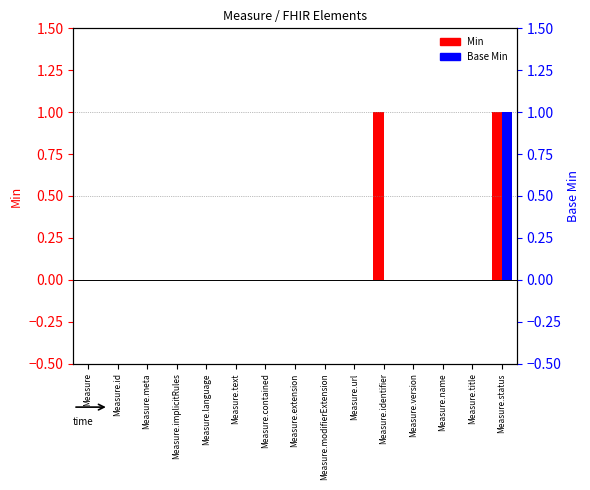

Is the value of Min at Measure.extension greater than the value of Base Min at Measure.title?

No